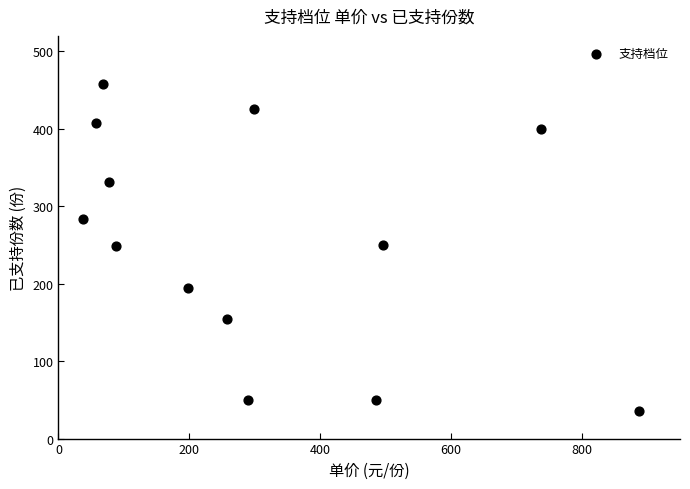

What is the range of X values (max minus min)?

850